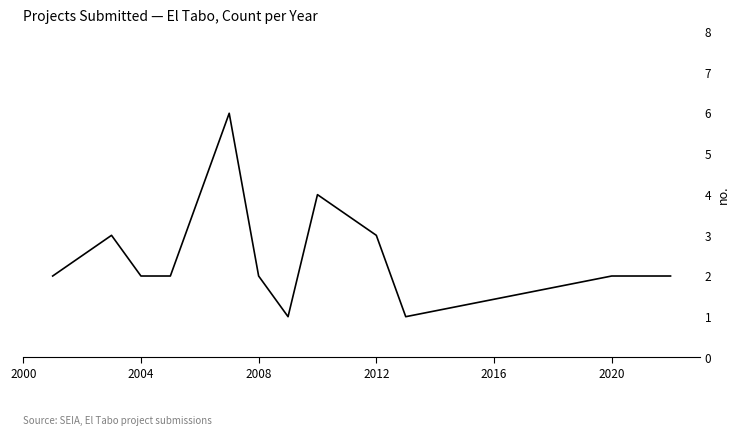

What is the difference between the maximum and minimum values?

5